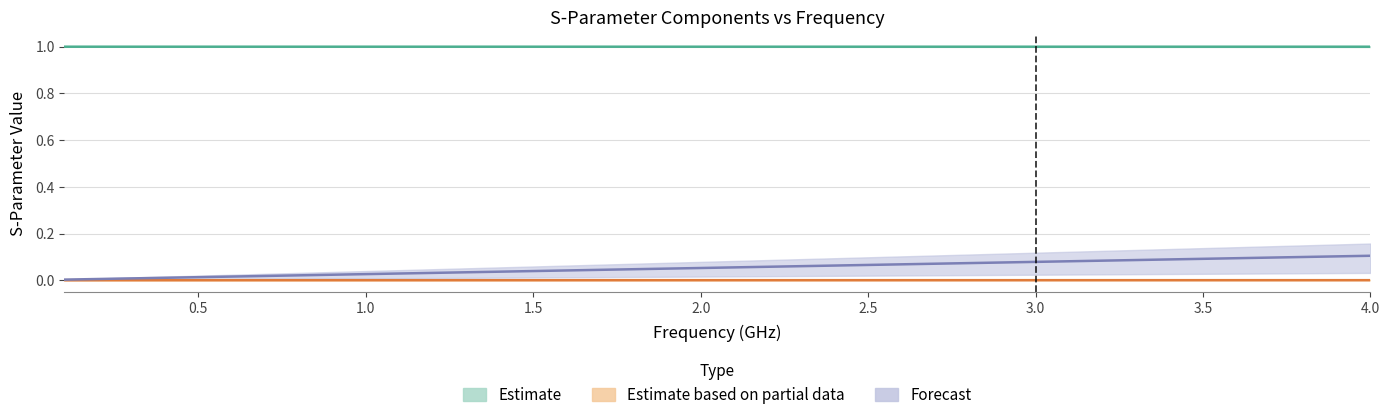

How many series are shown in this chart?

3